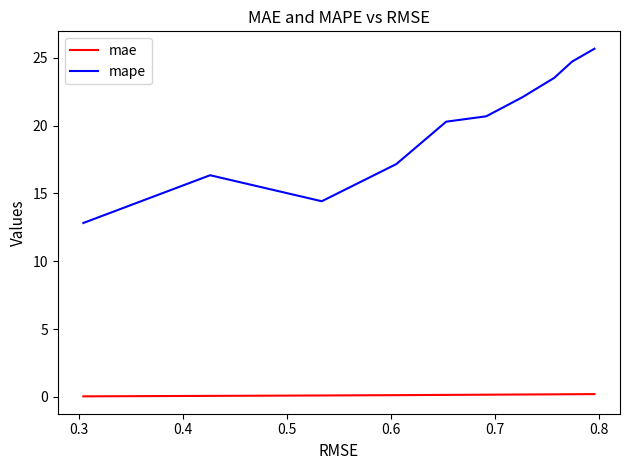

Which series has the largest total across all categories?

mape